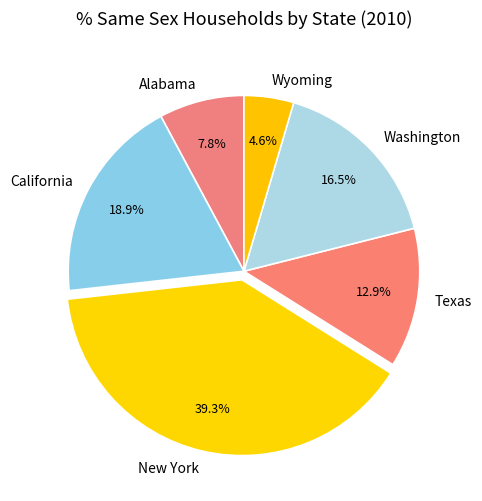

The Washington slice represents 25% of the pie. True or false?

False